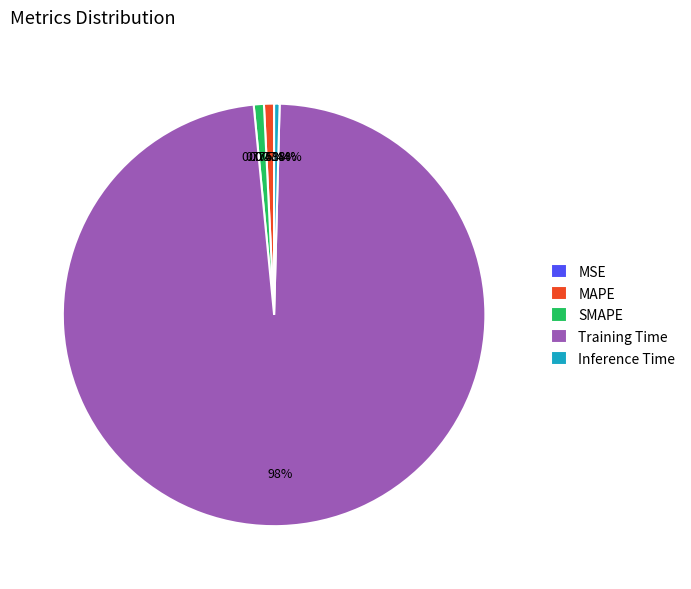

Which category accounts for the majority?

Training Time